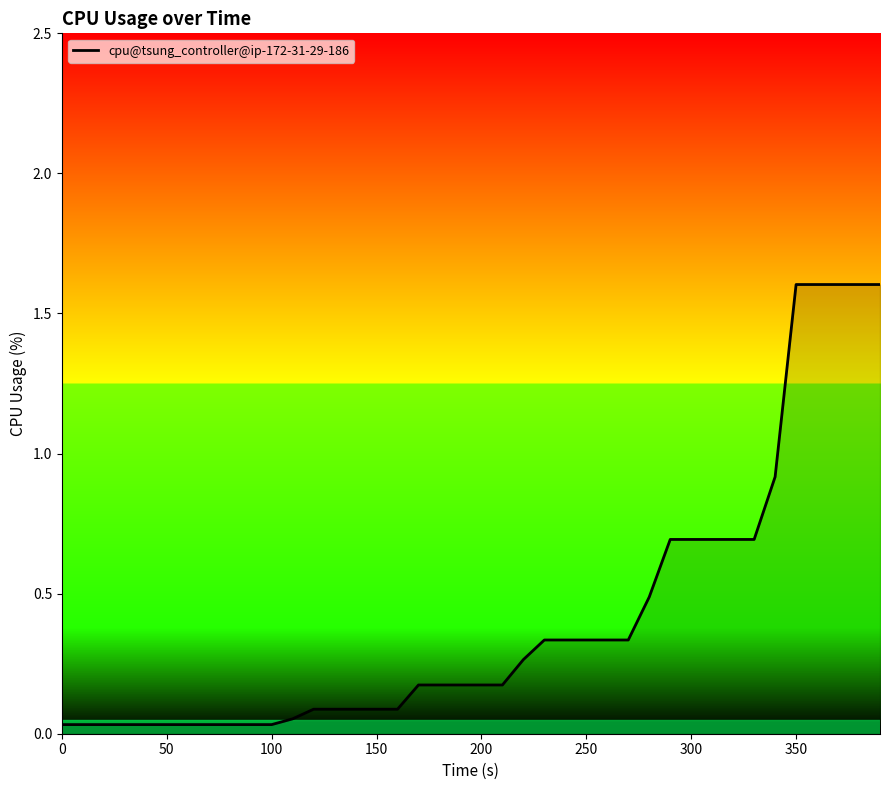

What is the difference between the maximum and minimum values?

1.6